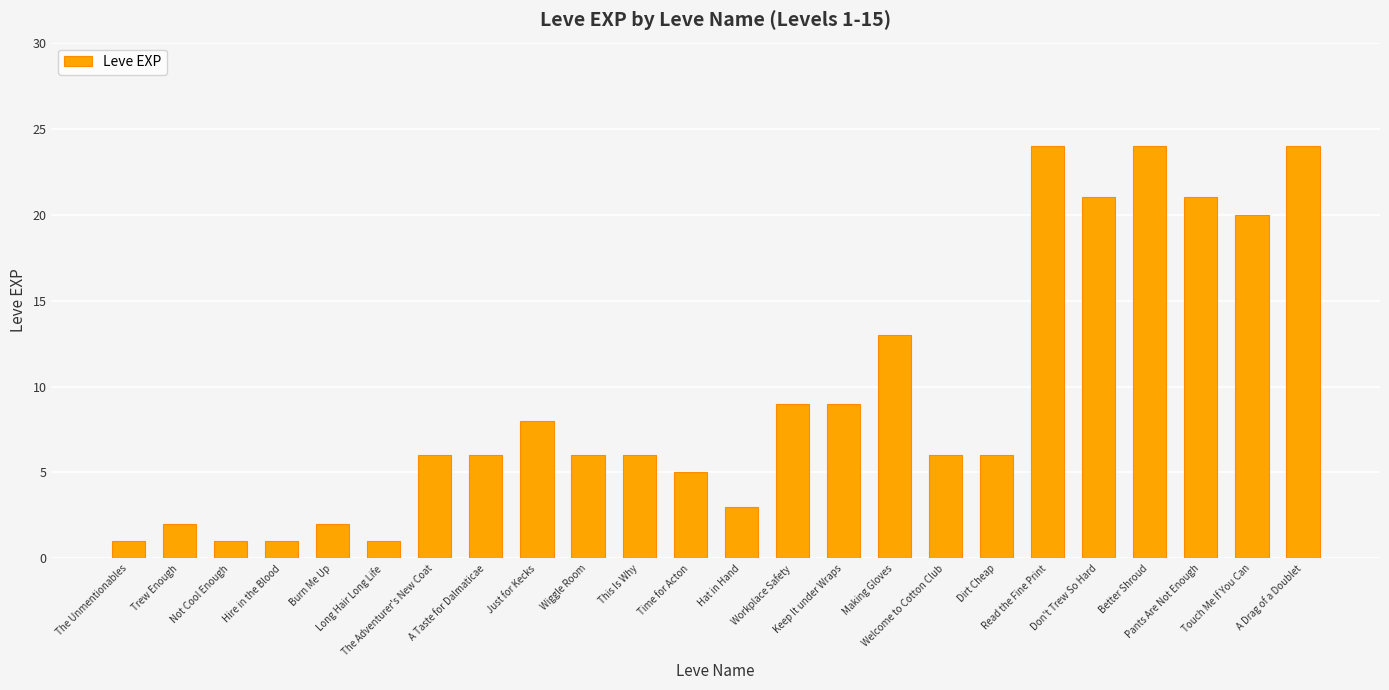

What is the change in value from A Taste for Dalmaticae to Touch Me If You Can?

+14